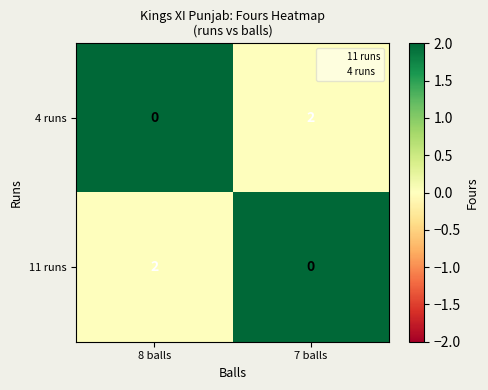

Count the number of categories in the chart.

2